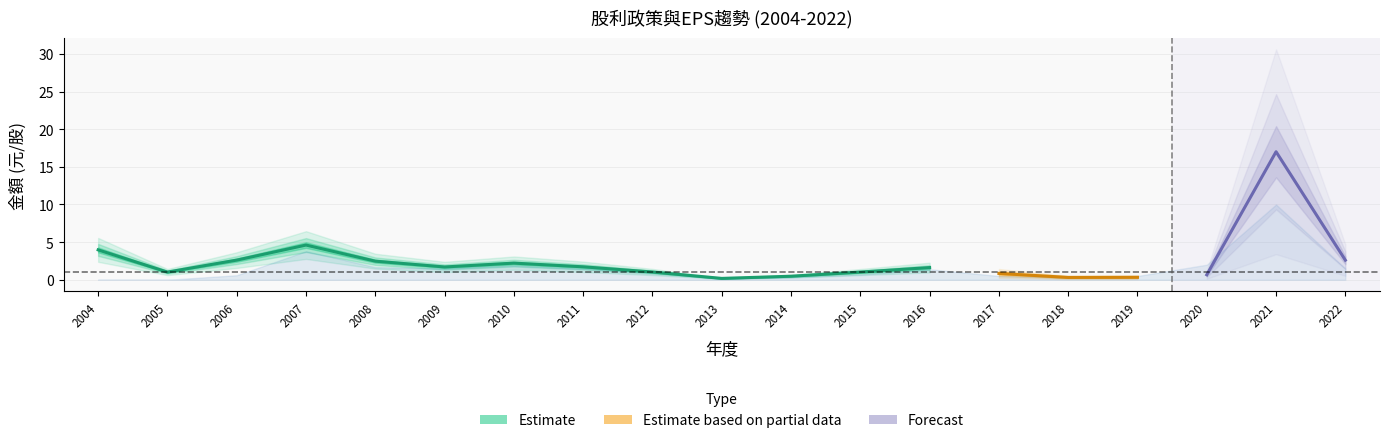

True or false: 股票股利合計 has a value of 0.0 at 2005.

True